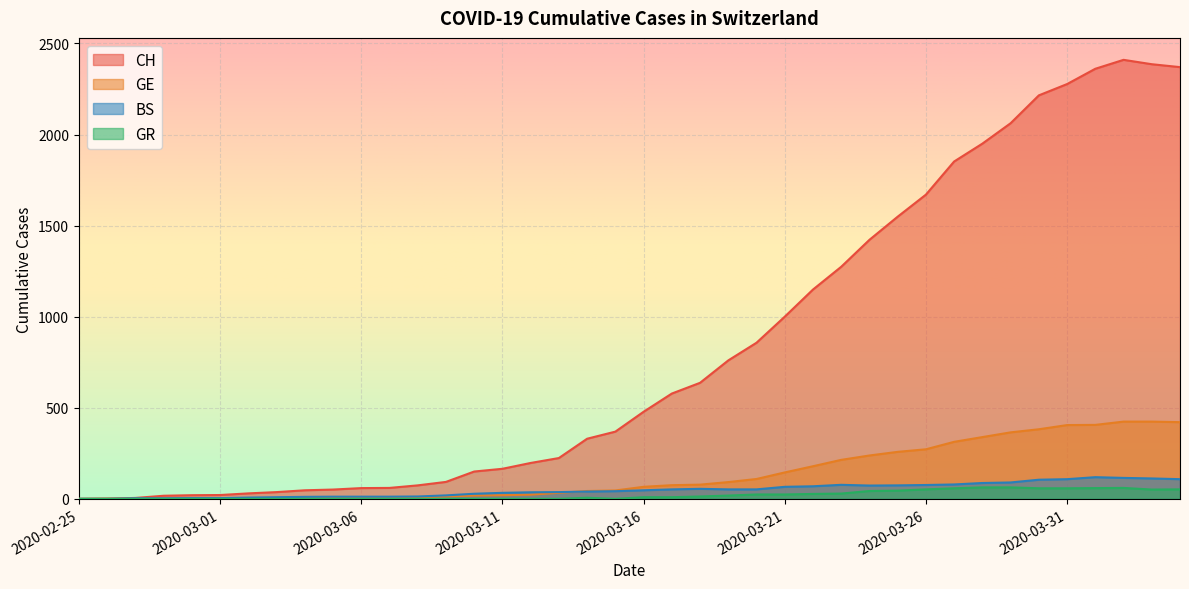

The value of GR at 2020-03-03 is 38. True or false?

False